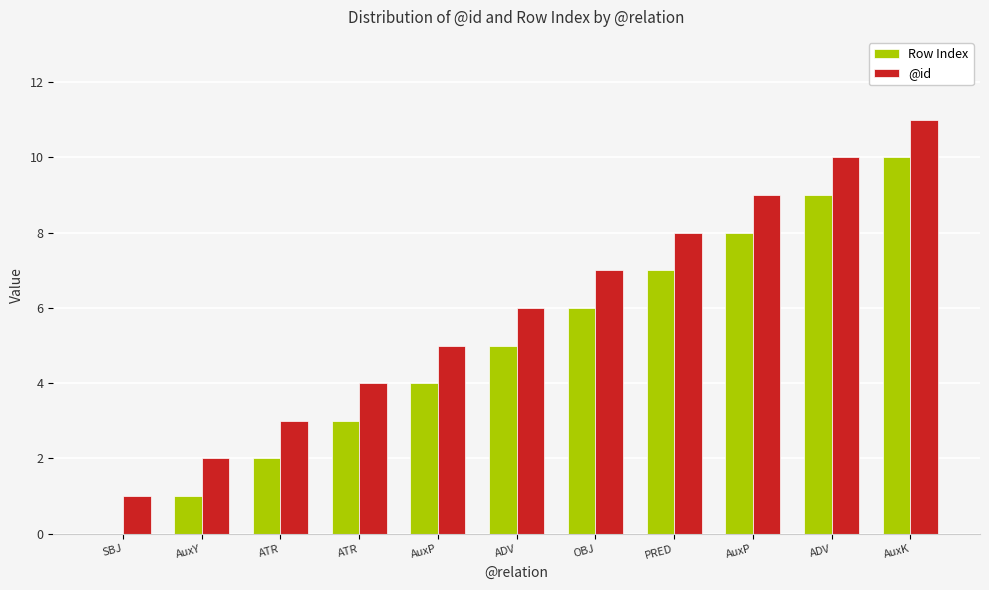

What is the average value of the Row Index series?

5